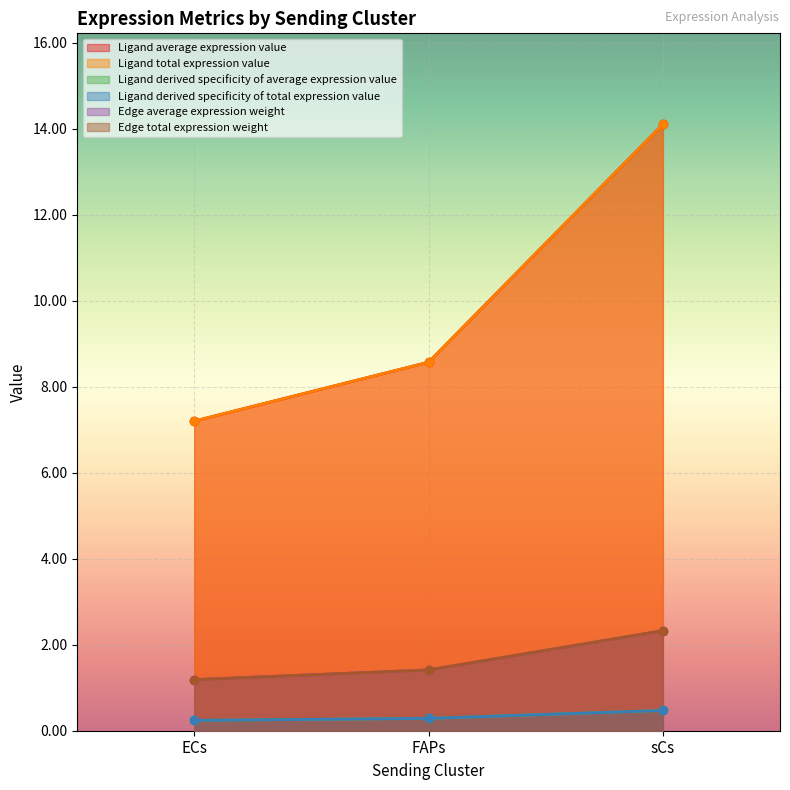

At ECs, list the series in order from smallest to largest.

Ligand derived specificity of average expression value, Ligand derived specificity of total expression value, Edge average expression weight, Edge total expression weight, Ligand average expression value, Ligand total expression value